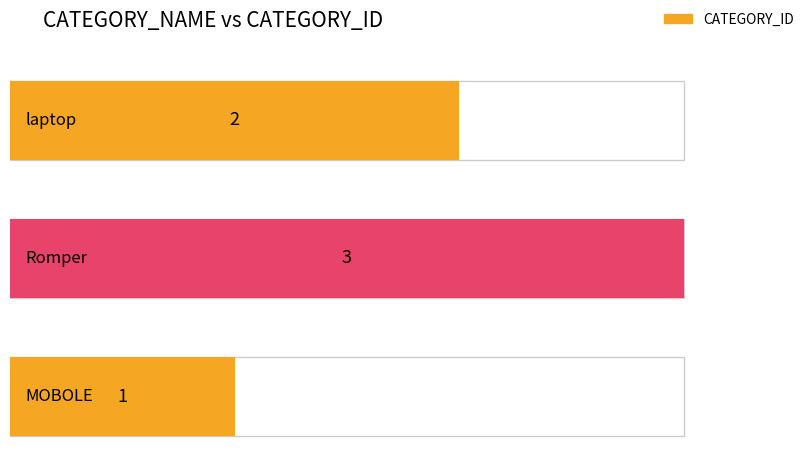

What is the label of the 3rd bar from the right?

laptop